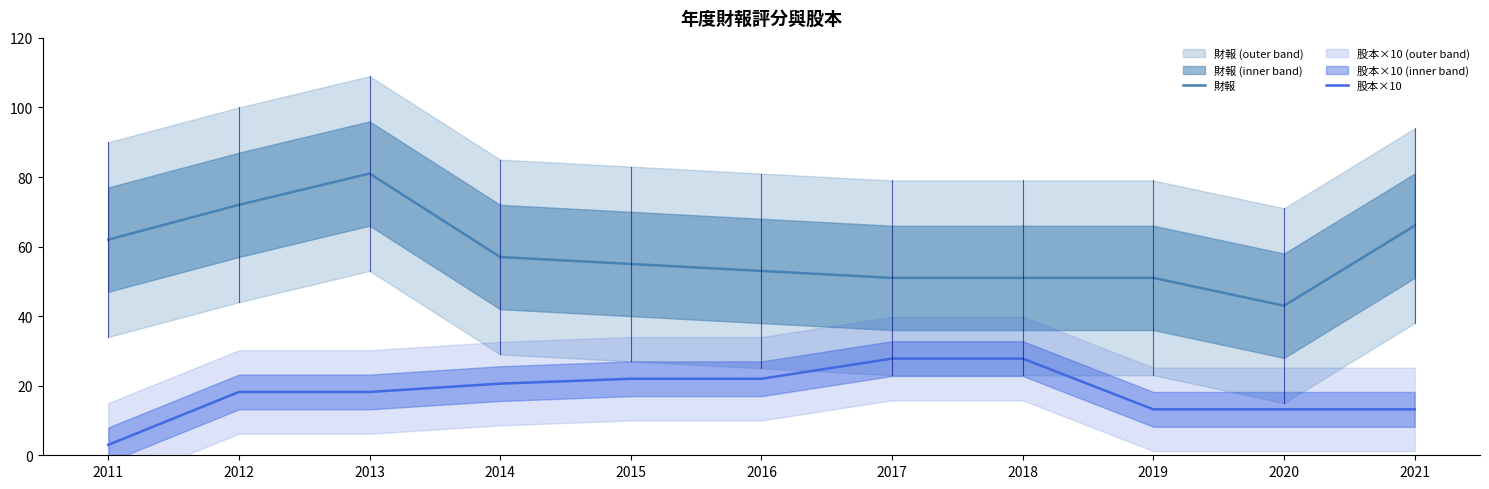

At which category is the sum across all series the highest?

2013